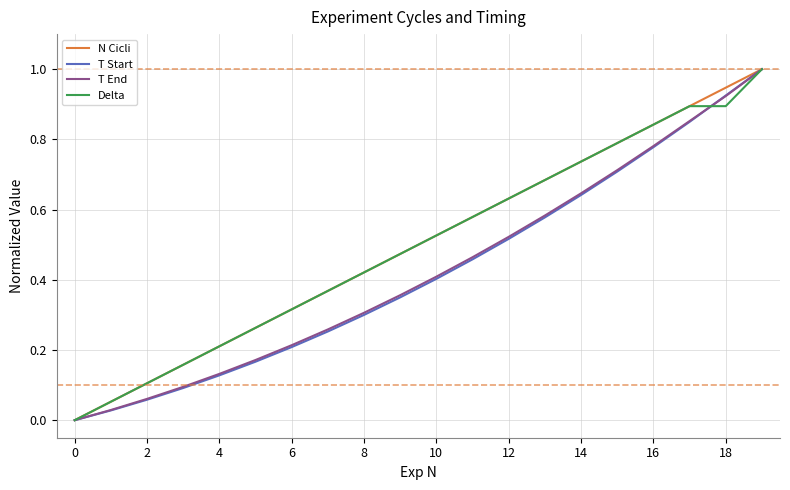

What is the maximum value shown in the chart?

1.0